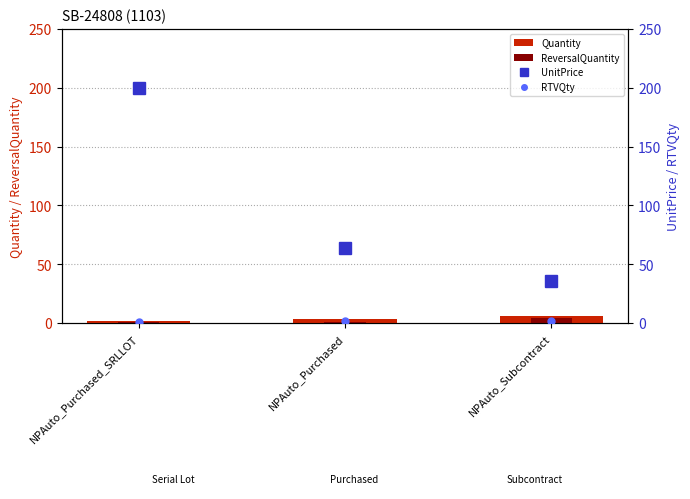

Reading left to right, extract all data points from this chart.

Quantity: 2	3	6
ReversalQuantity: 1	1	4
UnitPrice: 200	64	36
RTVQty: 1	2	2